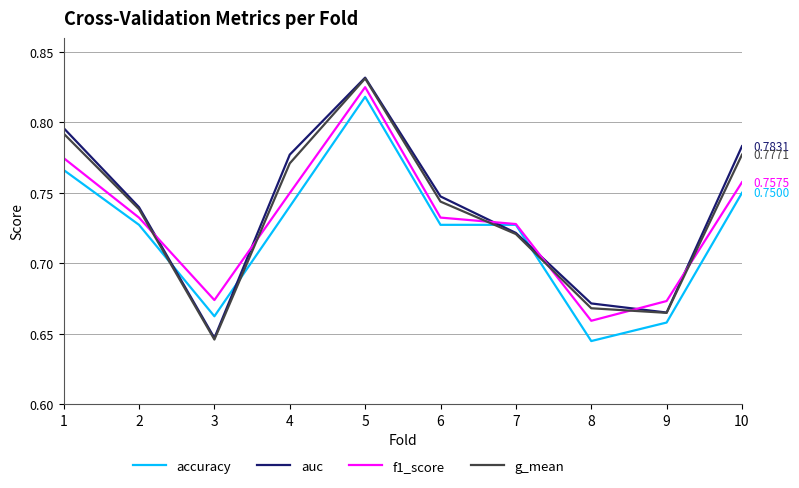

True or false: auc has a value of 1.2 at 6.

False